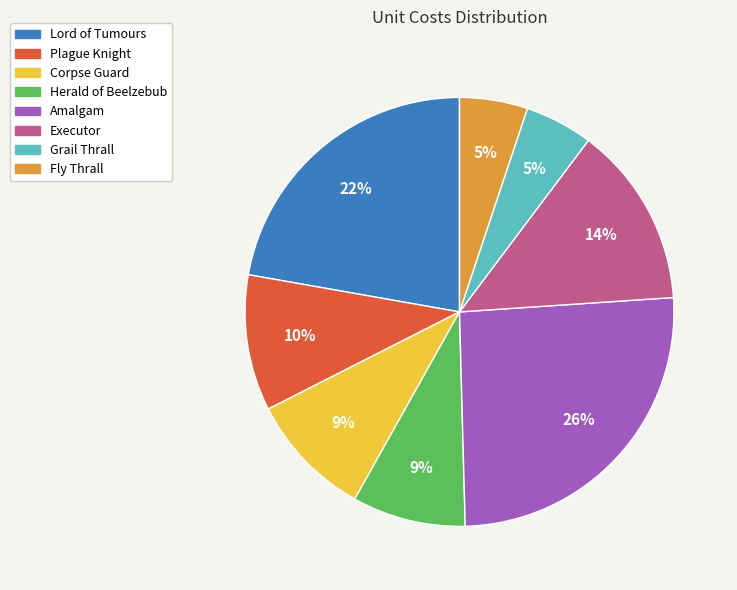

Is it true that Grail Thrall is 5% of the pie?

True